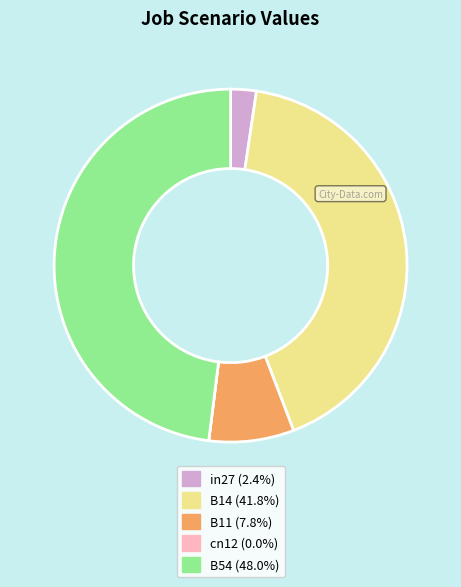

Is B11 (7.8%) the majority of the pie?

No